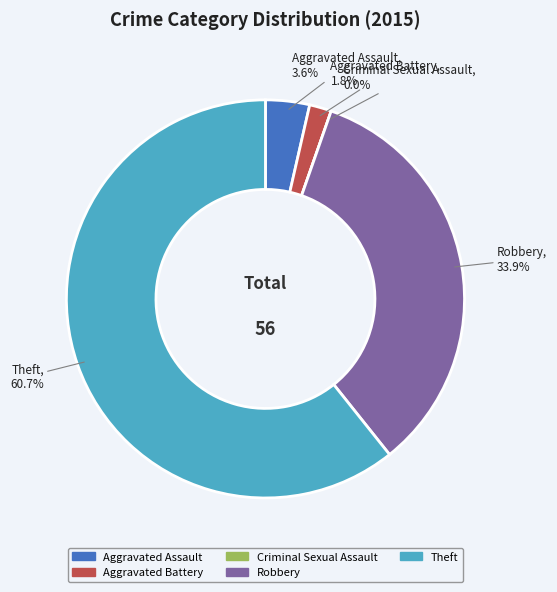

Is it true that Aggravated Battery is 2% of the pie?

True